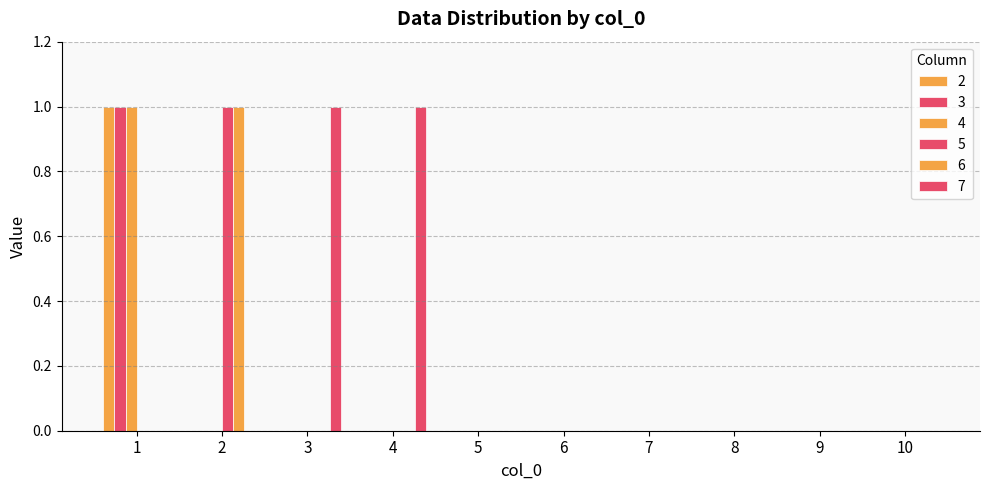

Which label corresponds to the smallest value in the chart?

2